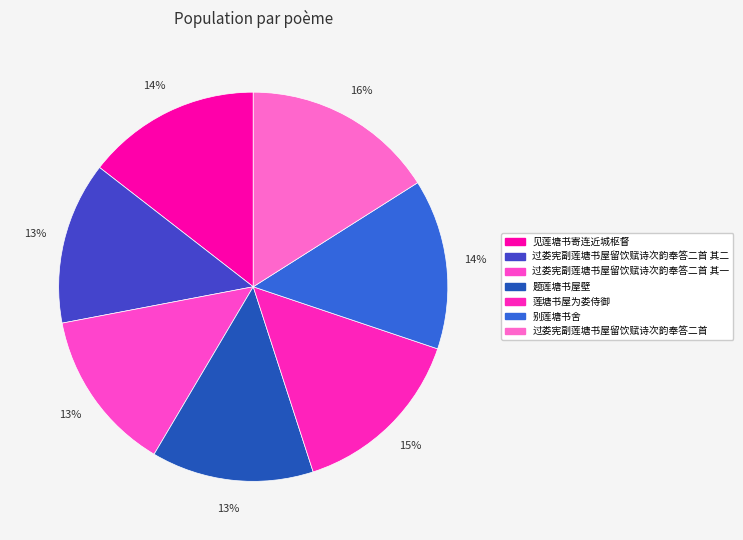

To the nearest percent, what is the average slice percentage?

14%